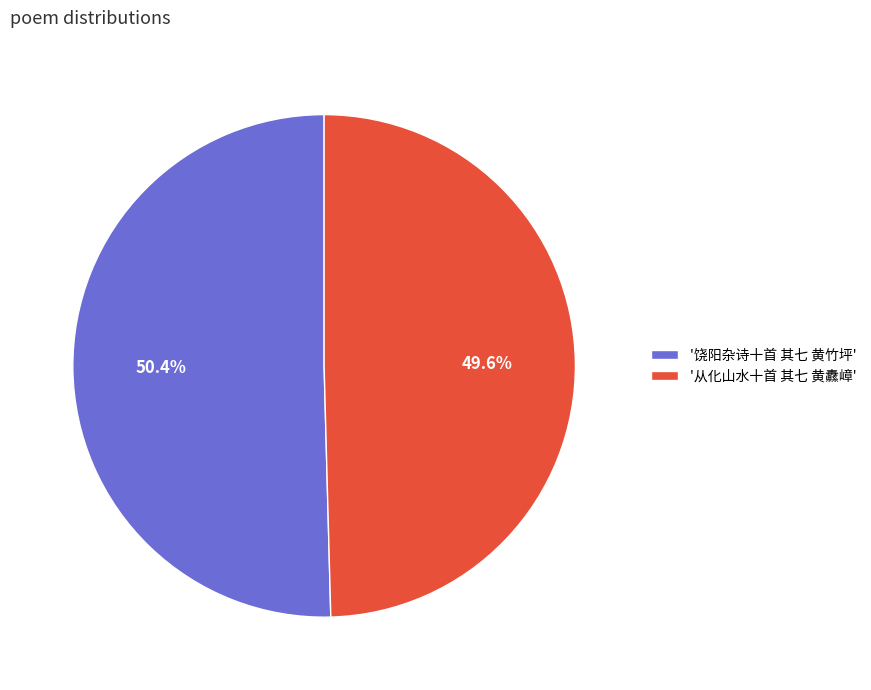

What is the smallest slice in the pie chart?

'从化山水十首 其七 黄纛嶂'